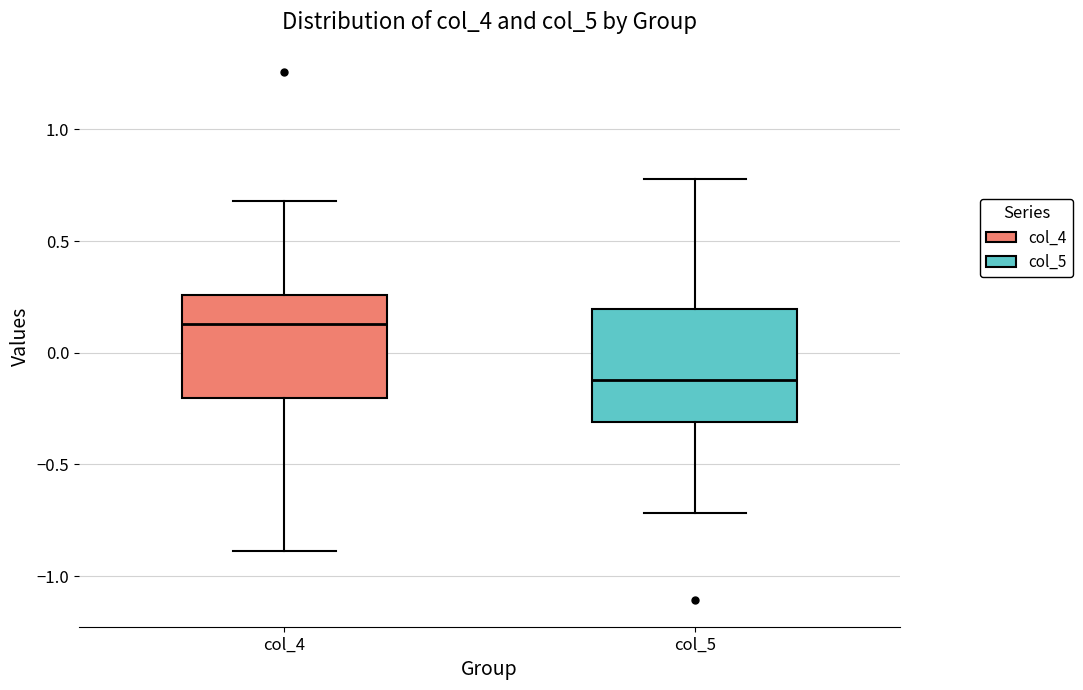

Which box is the tallest, from its lower edge to its upper edge?

col_5